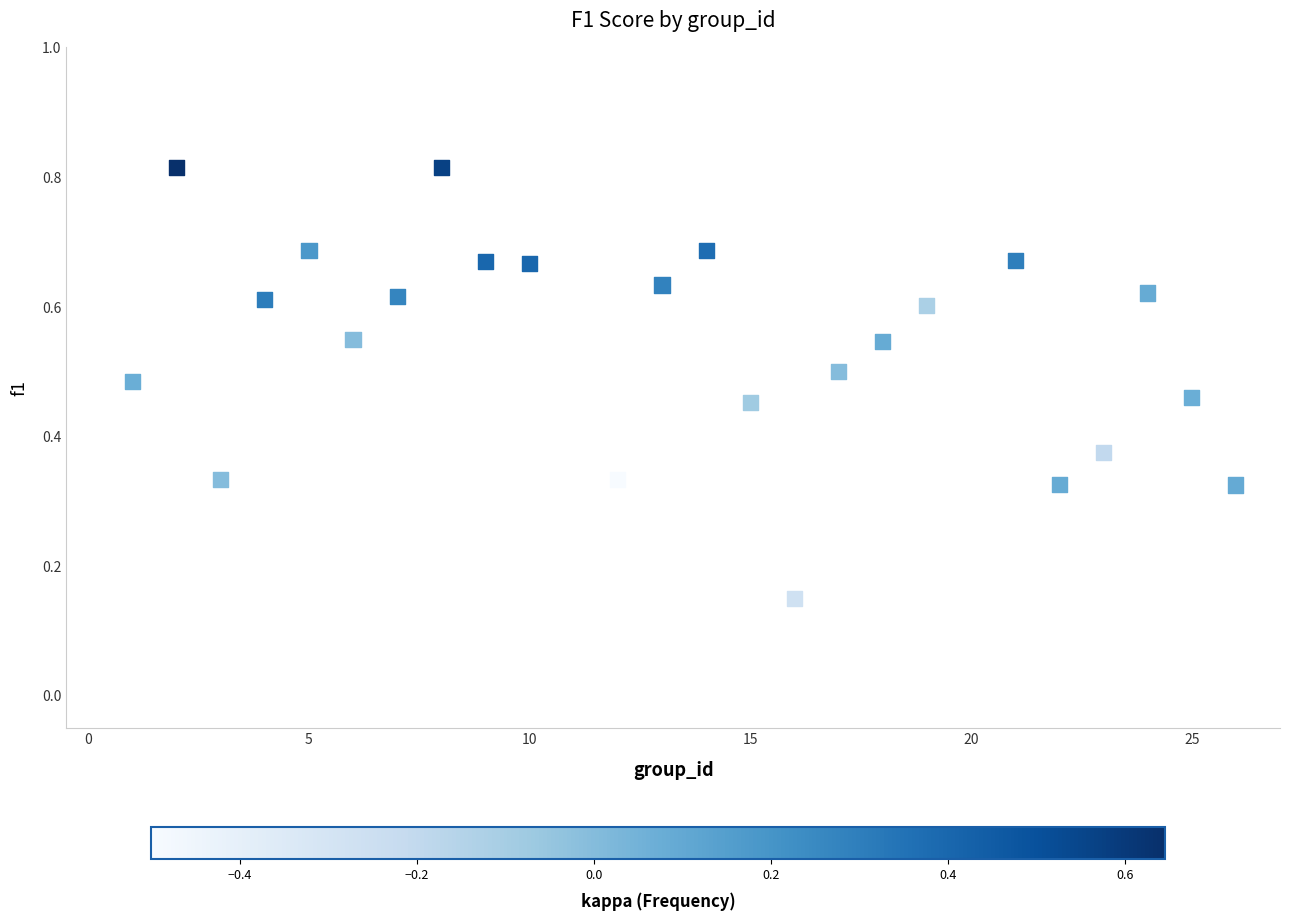

How many data points are displayed?

24